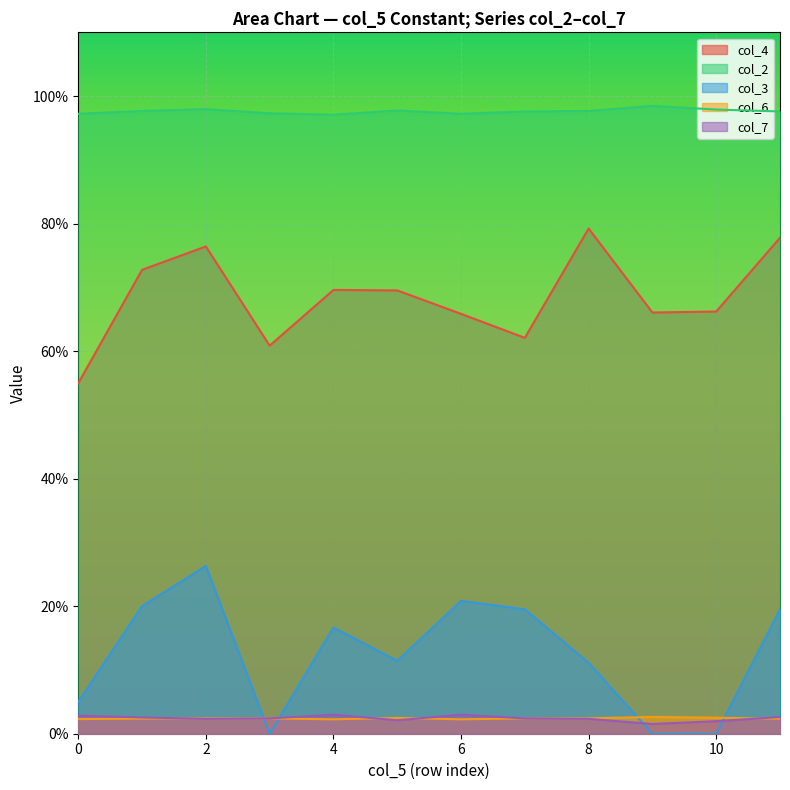

What is the maximum value shown in the chart?

1.0